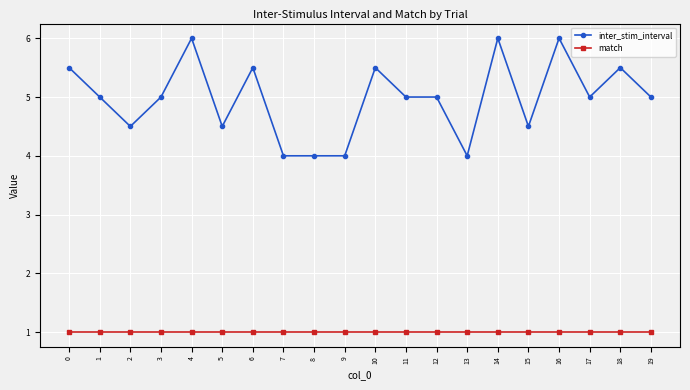

Which series has the largest total across all categories?

inter_stim_interval